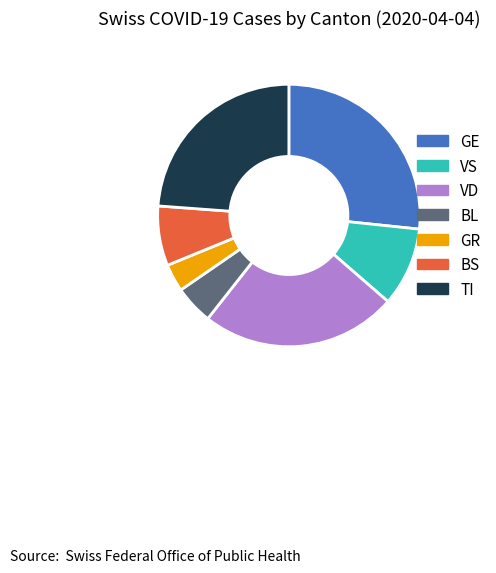

How many segments does this pie chart have?

7